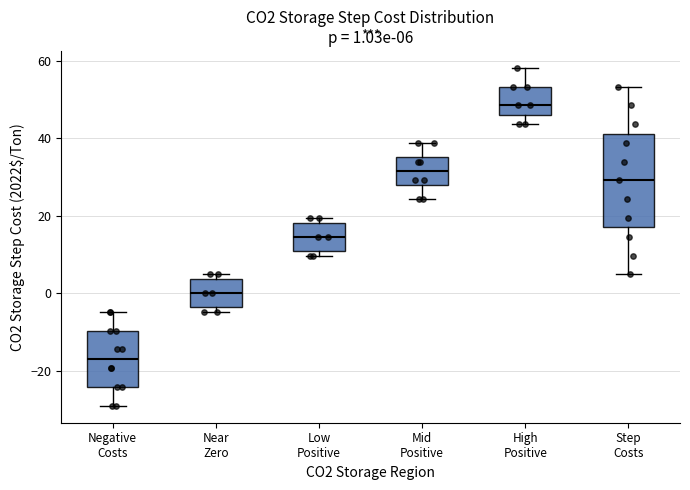

Comparing the boxes themselves (not the whiskers), which one is the tallest?

Step Costs